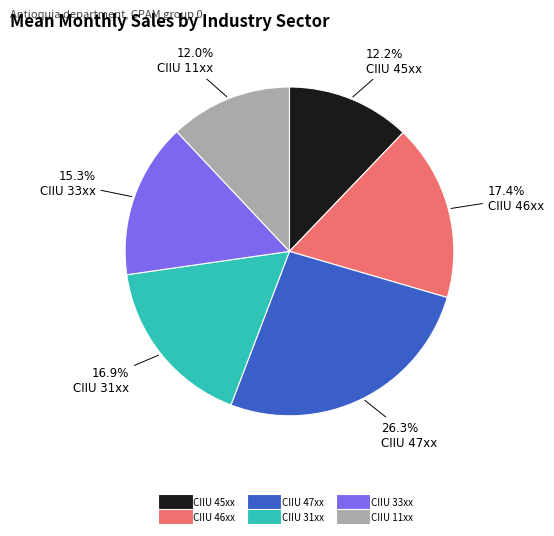

Does any single category account for the majority?

No